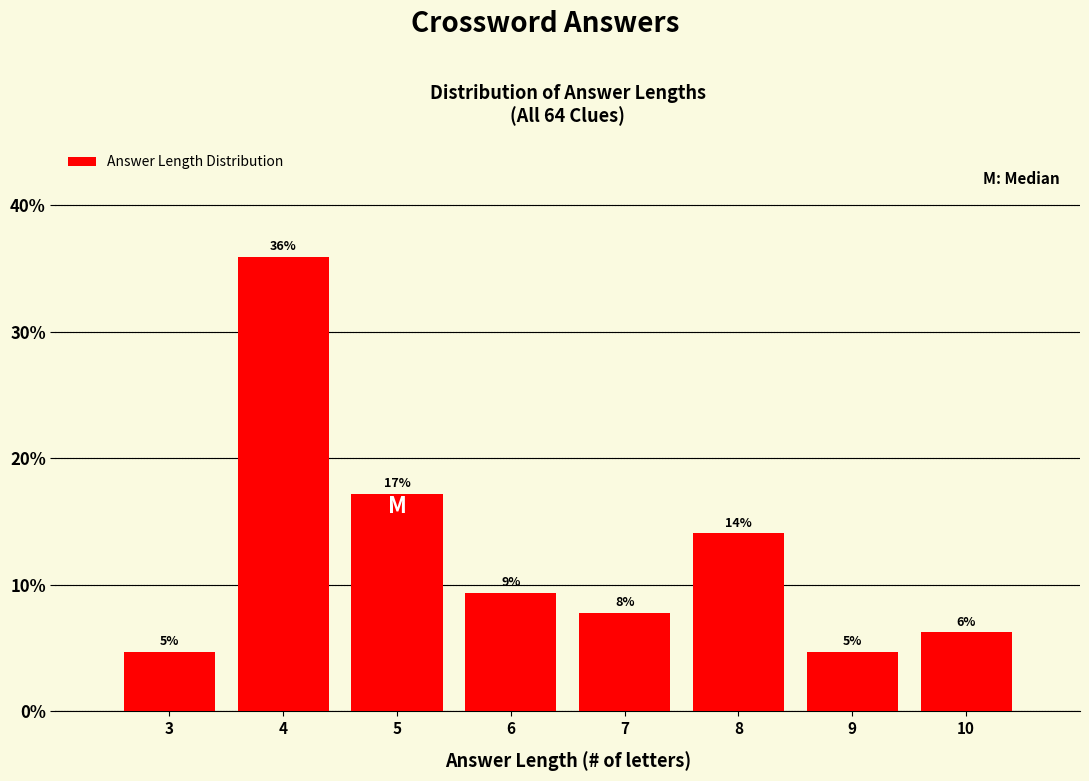

Are the bars horizontal?

No